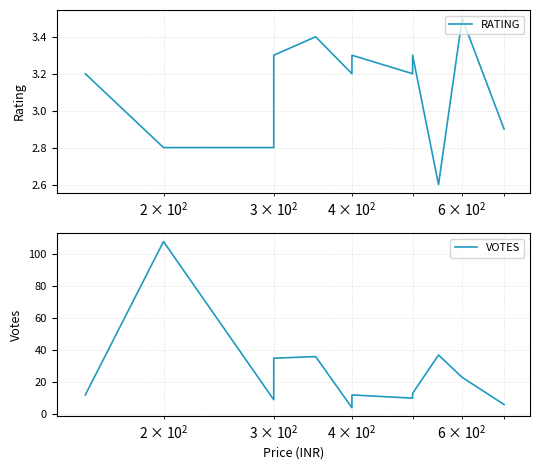

What is the value of the VOTES point at the 1st from the left?

12.0